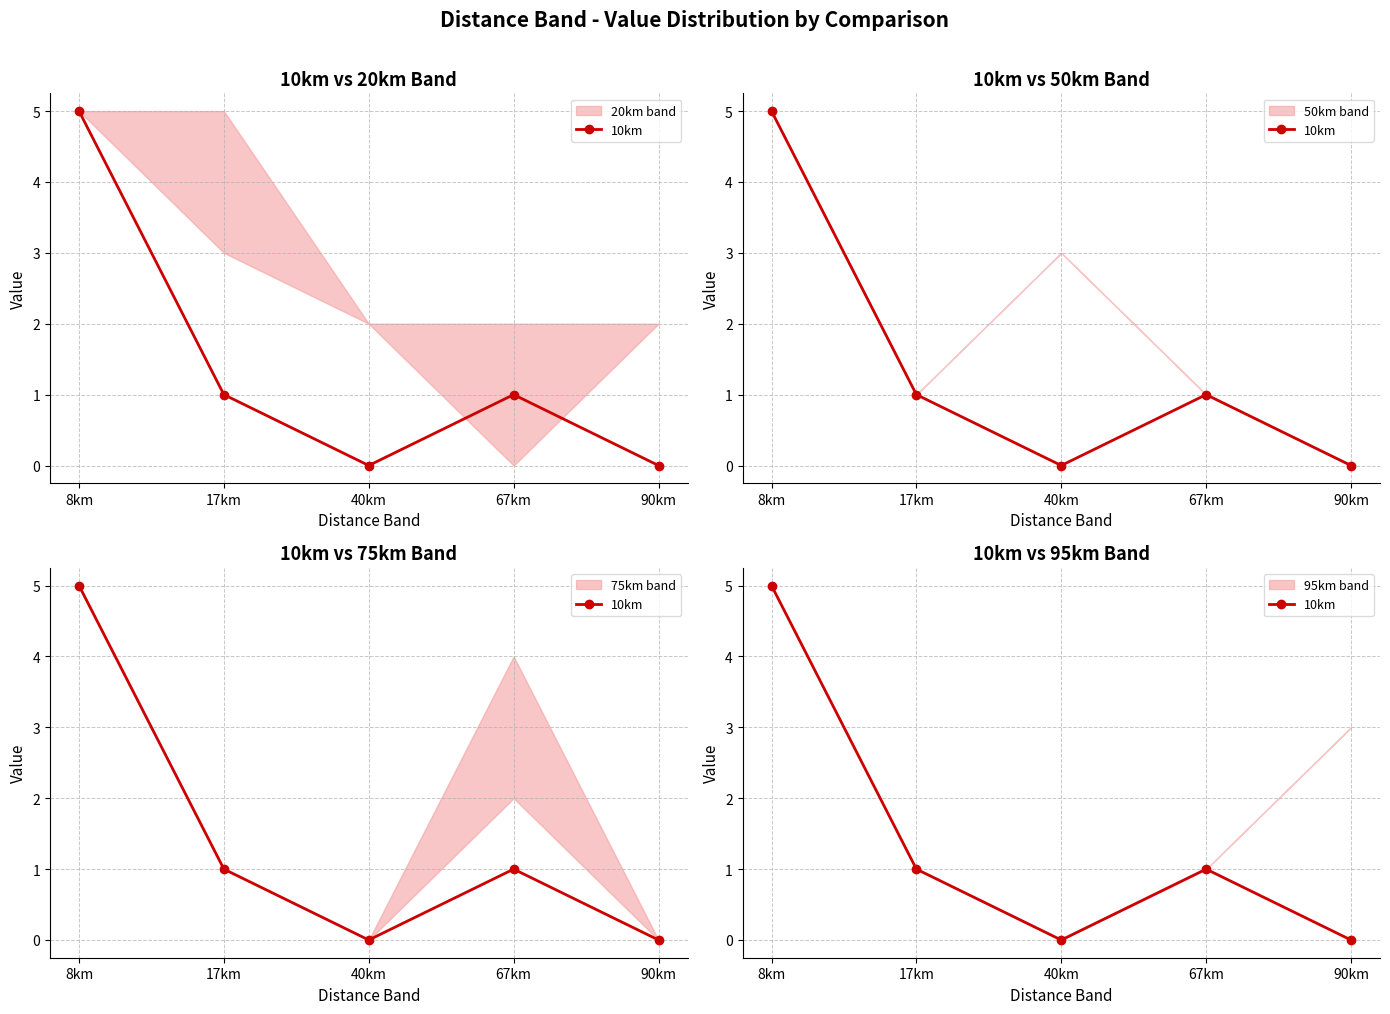

How many data points does each series have?

5